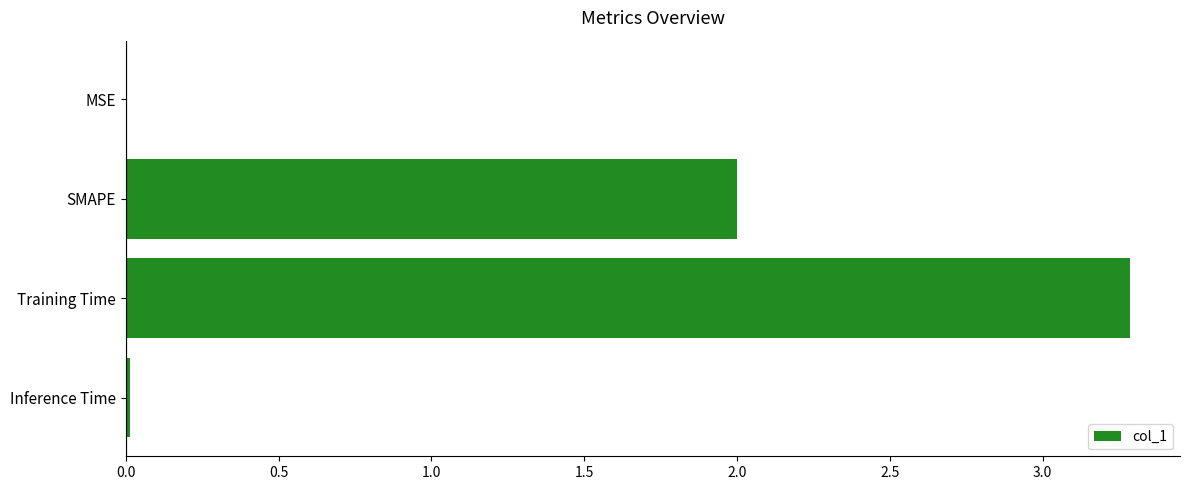

Read the value at SMAPE.

2.0